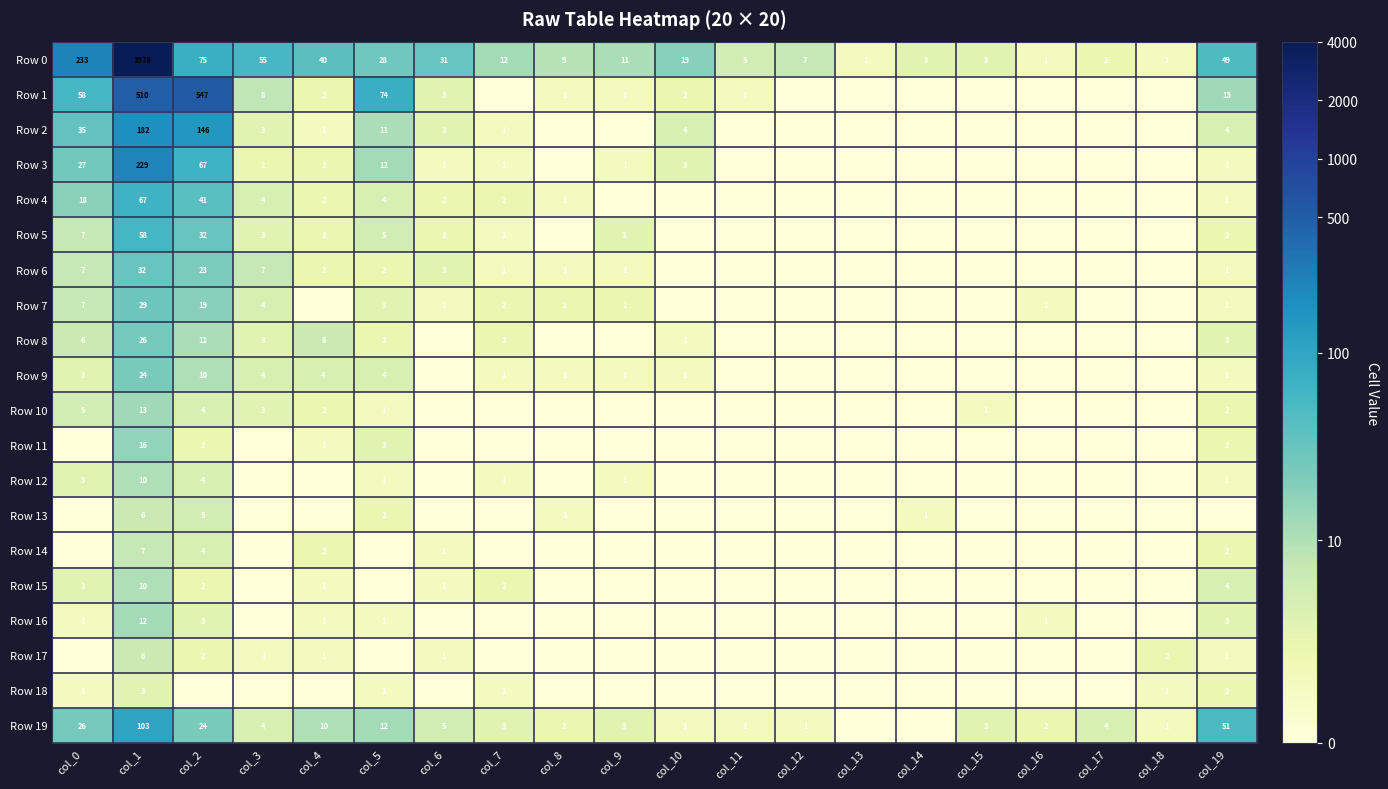

The Row 6 series shows 10 at col_2. True or false?

False